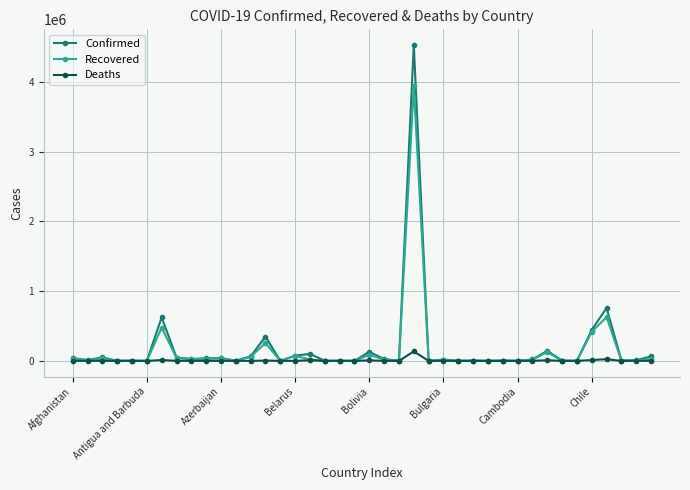

True or false: Confirmed has more than 2 interior local peaks.

True